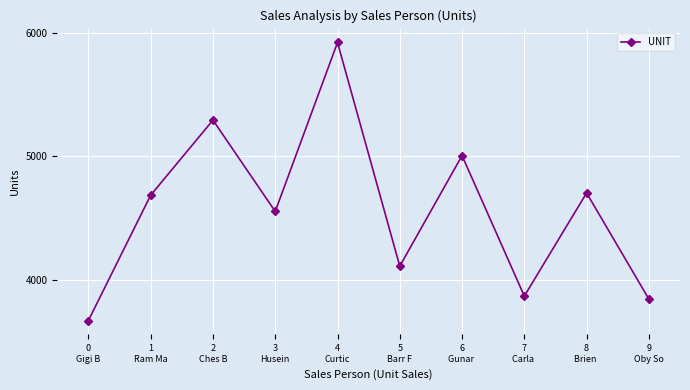

At which category does the data reach its first local peak?

2
Ches B